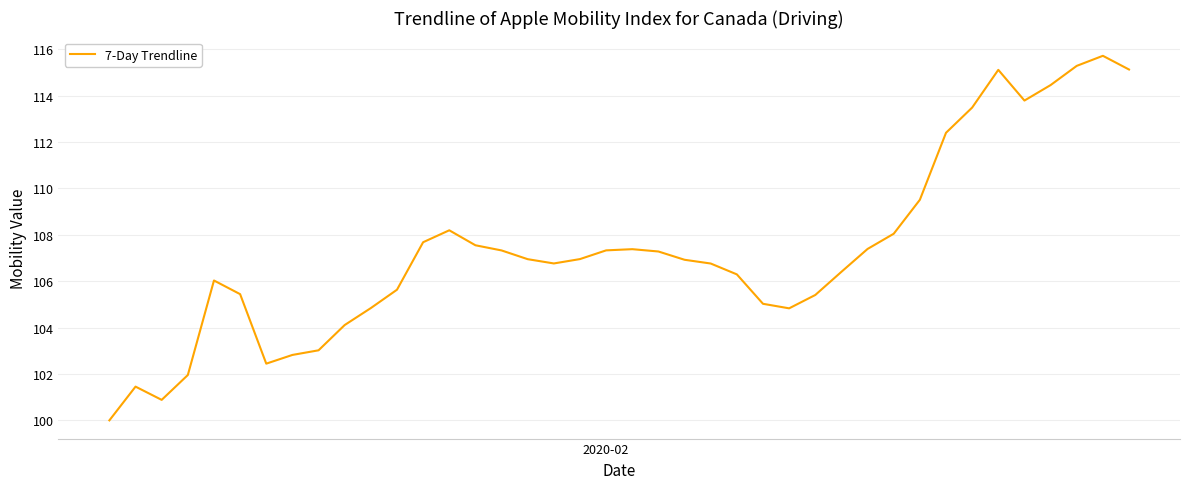

What is the greatest value displayed?

115.7